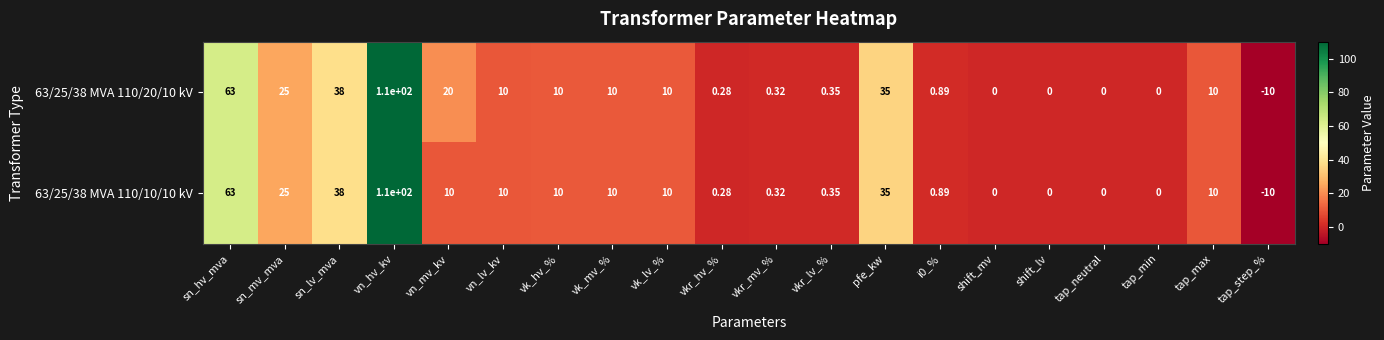

Which category has the lowest value in the 63/25/38 MVA 110/10/10 kV series?

tap_step_%